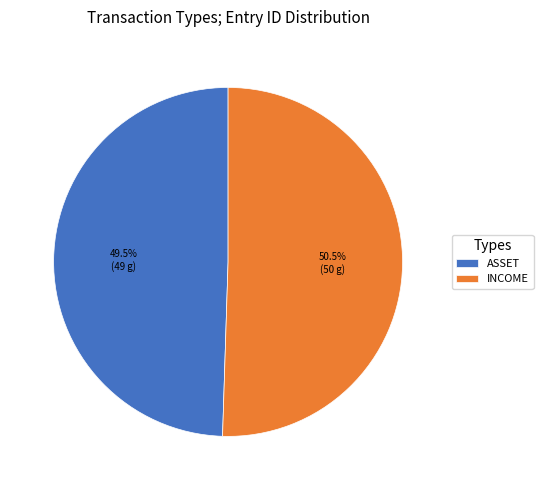

Approximately how many times larger is the value at ASSET compared to INCOME?

1.0